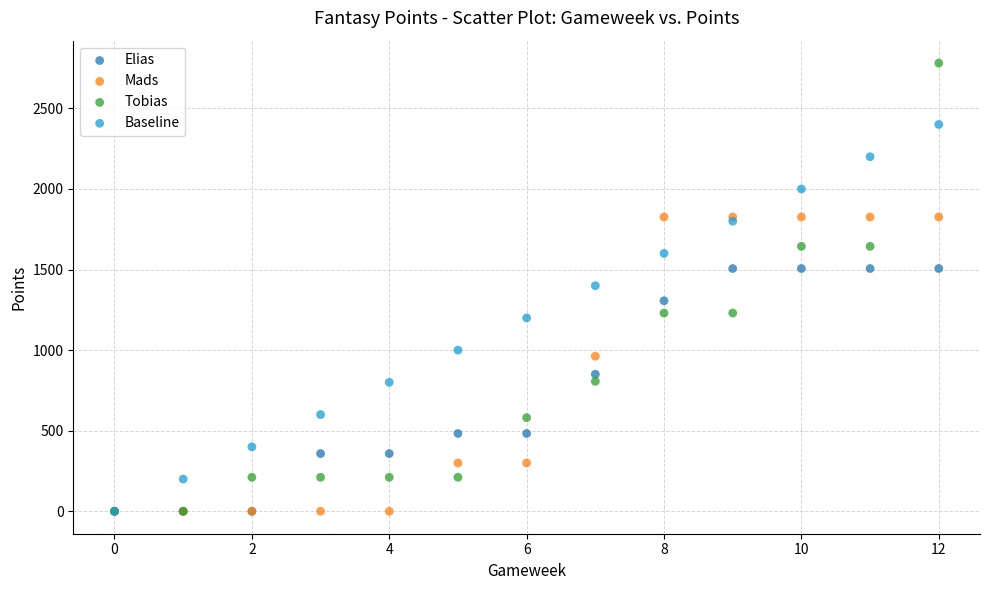

Which series has the widest spread of Y values?

Tobias